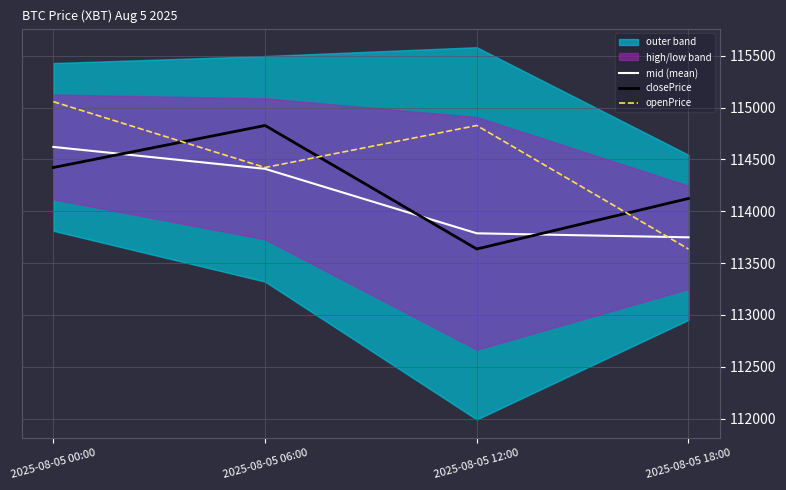

At which label is openPrice closest to 114346?

2025-08-05 06:00